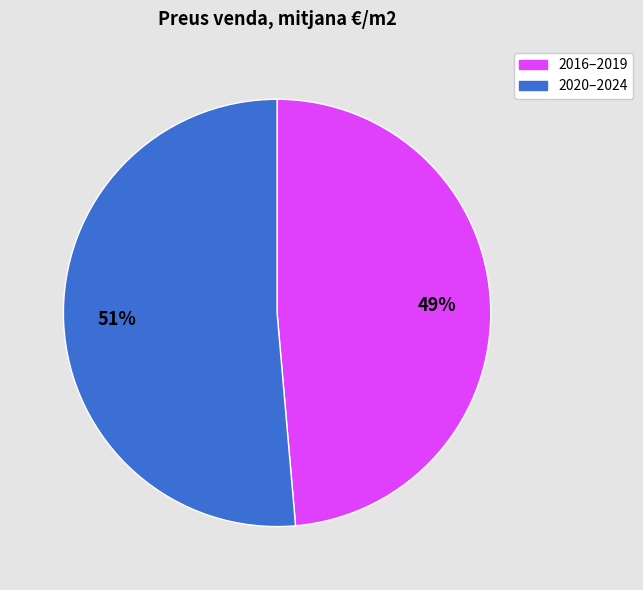

To the nearest percent, what is the average slice percentage?

50%